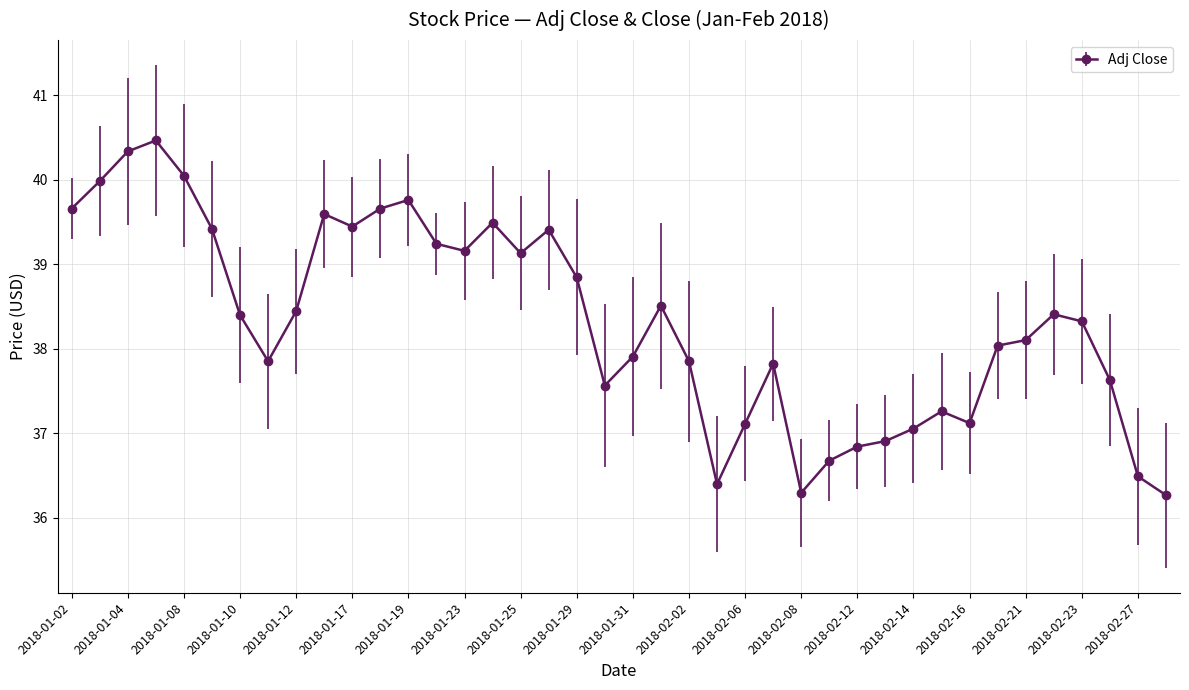

What is the value of the 14th point from the left?

39.2